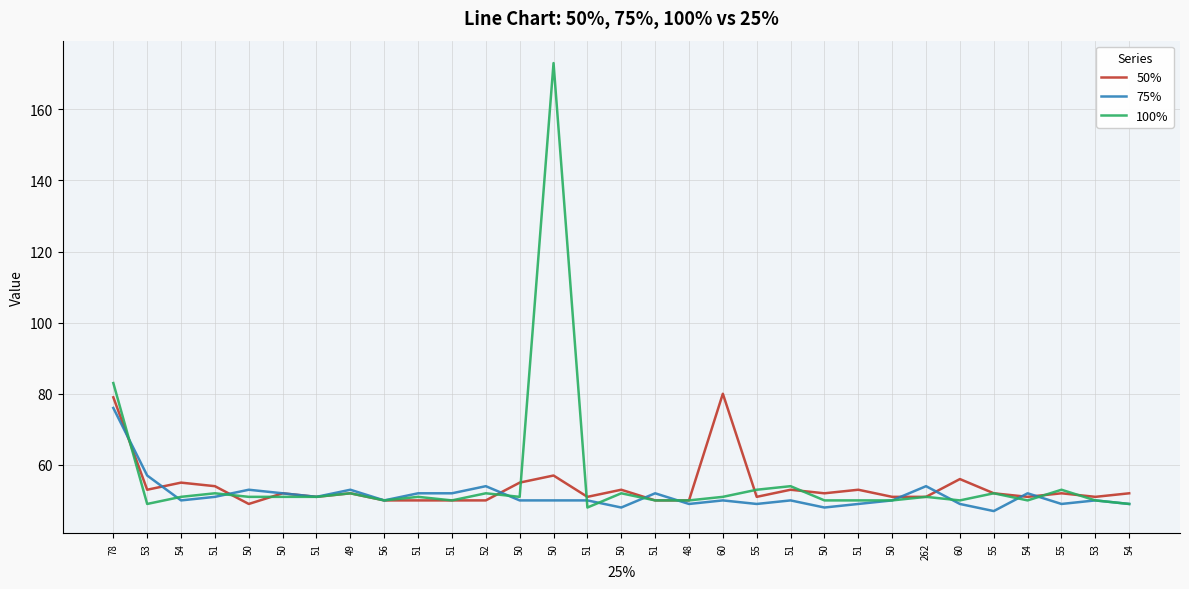

What are all the series names shown in the legend?

50%, 75%, 100%